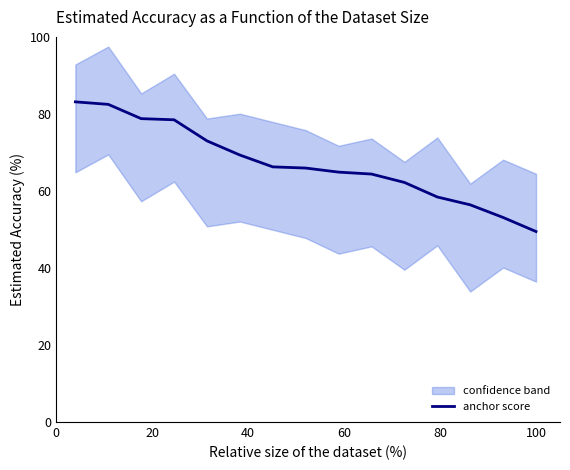

What is the maximum value for anchor score?

83.1